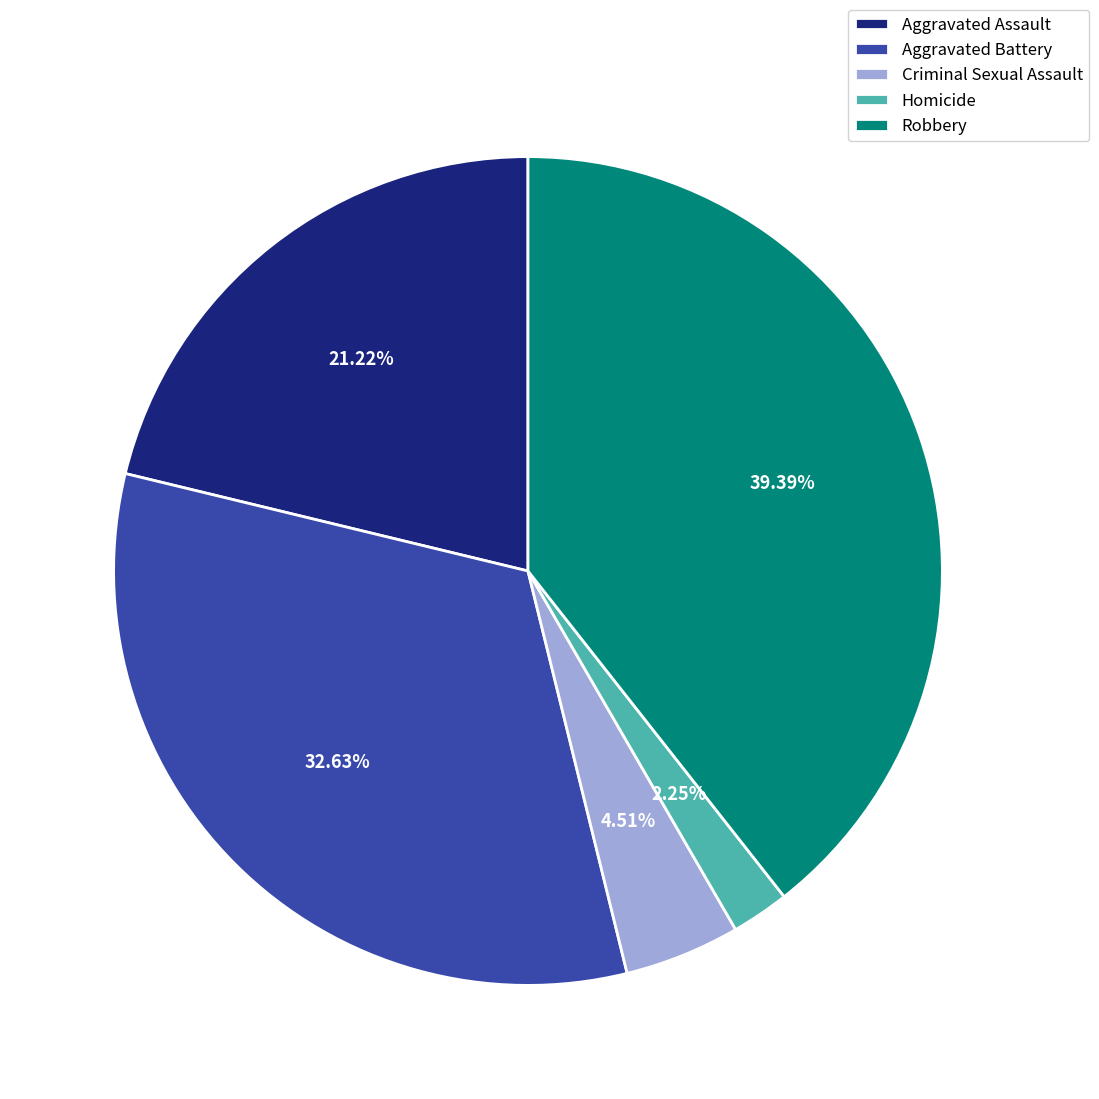

Is it true that Robbery is 51% of the pie?

False